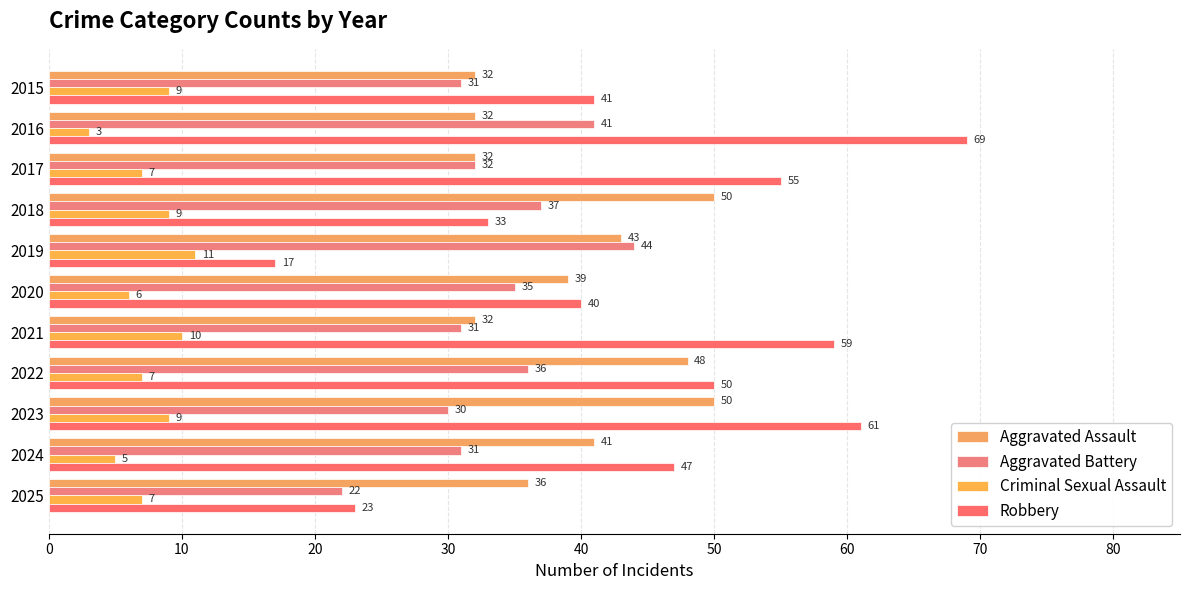

What is the sum of all Criminal Sexual Assault values?

83